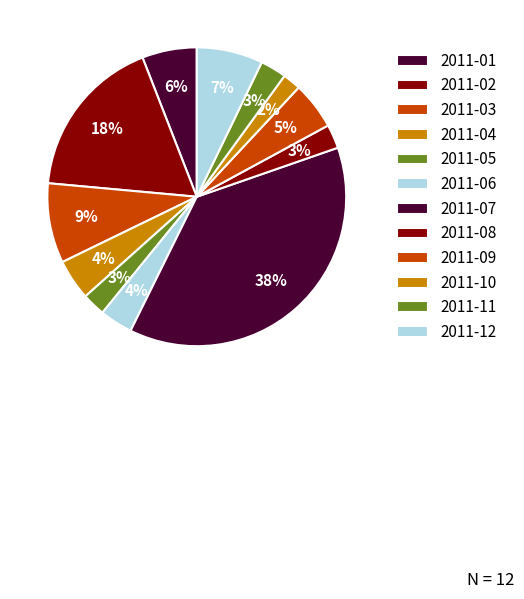

Is the sum of 2011-07 and 2011-11 greater than half?

No